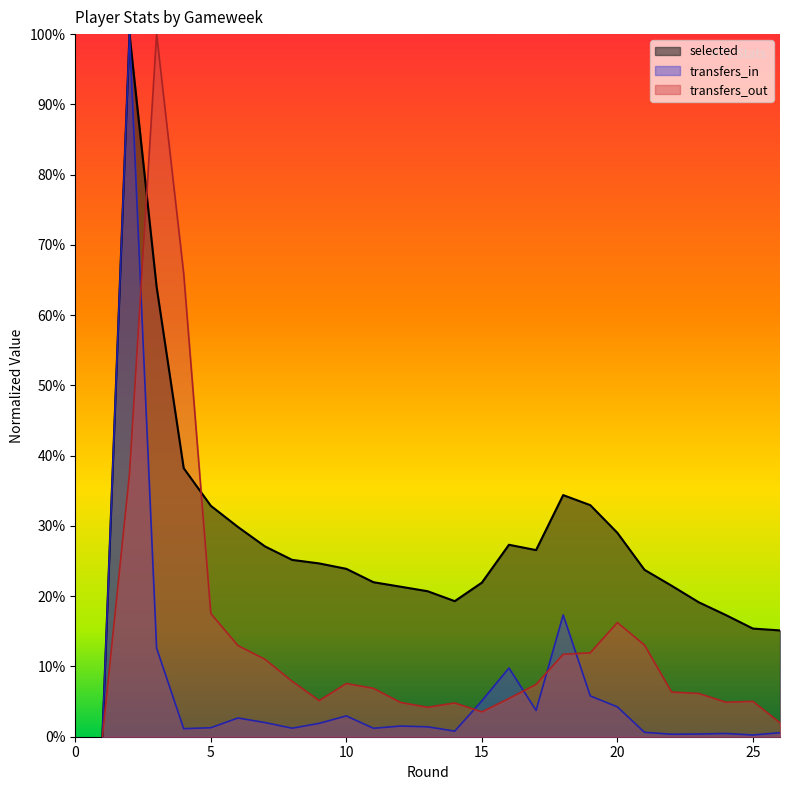

Count the number of data series in this chart.

3